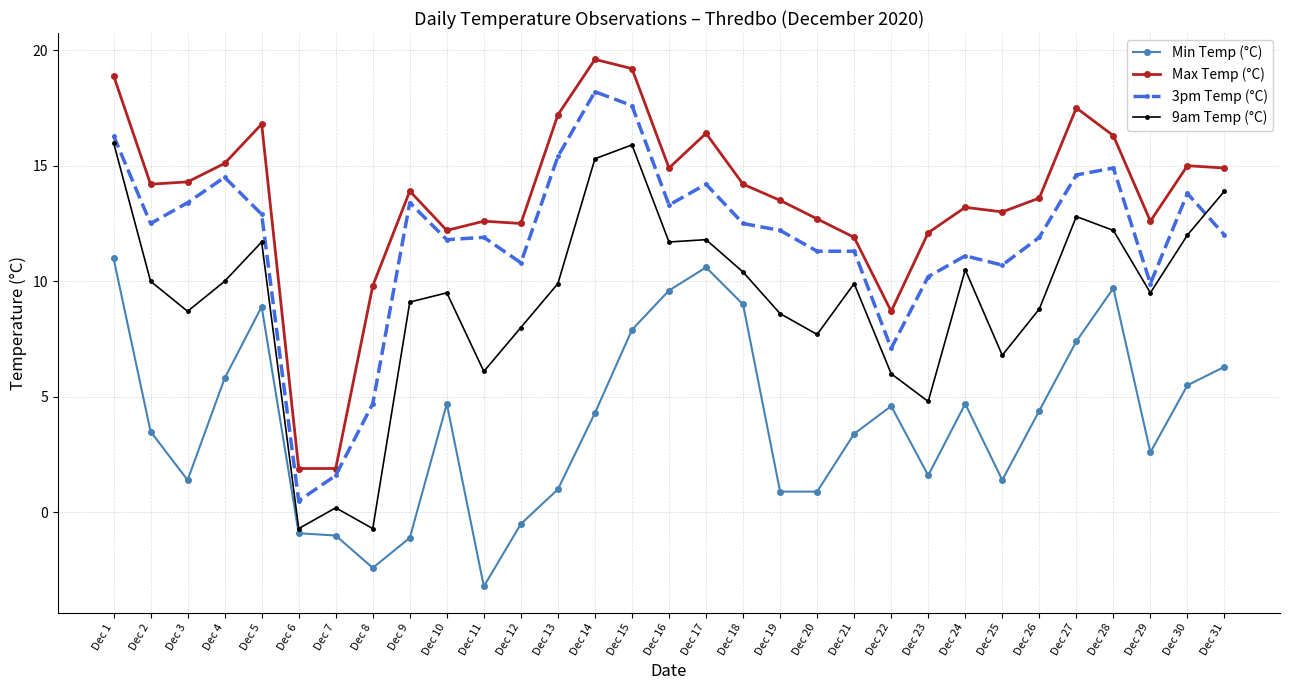

True or false: Min Temp (°C) and Max Temp (°C) intersect in this chart.

False